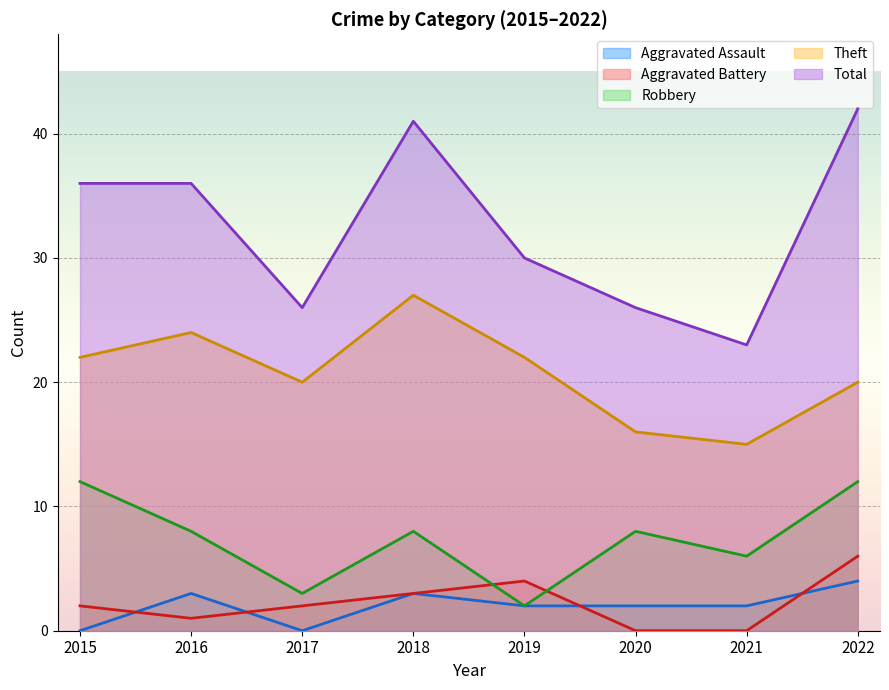

Count the number of data series in this chart.

5